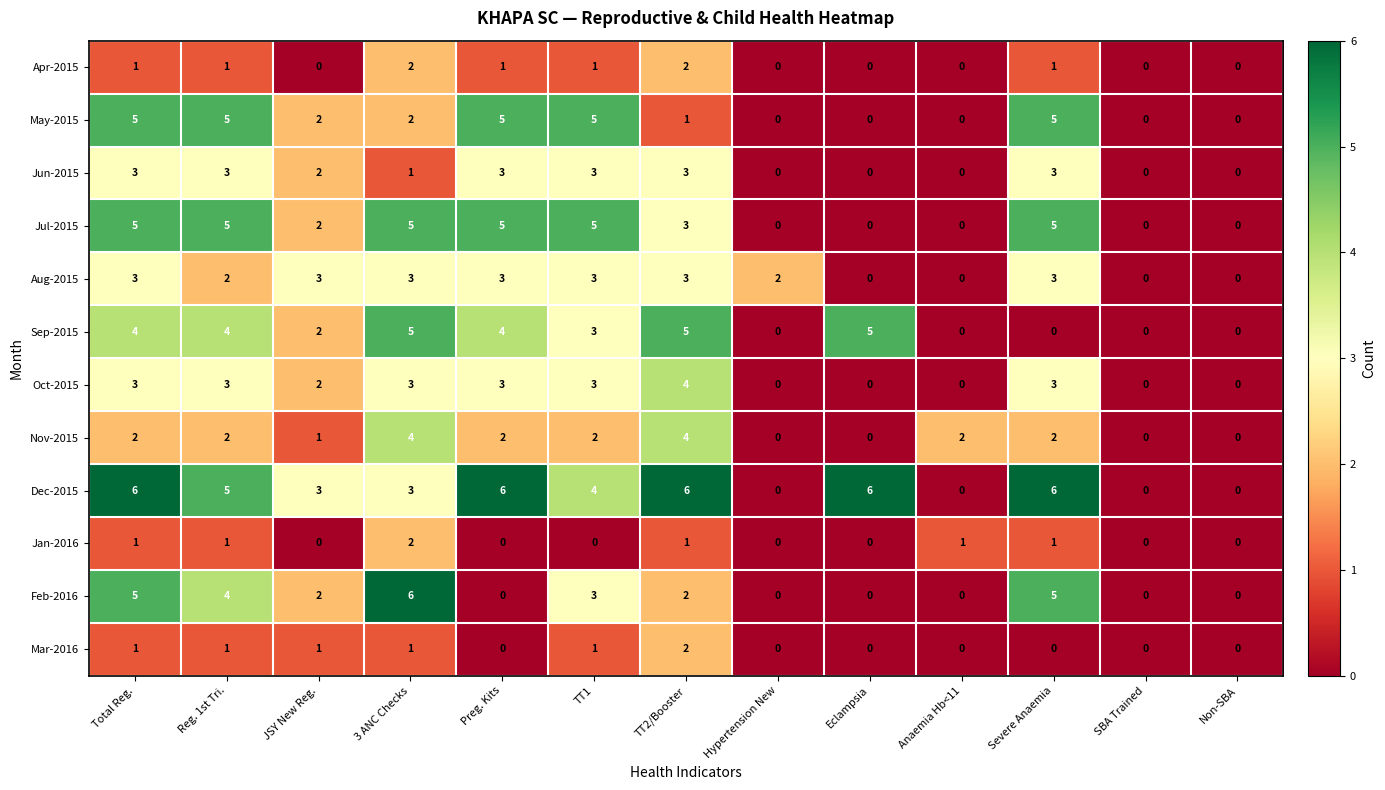

Which series has the largest range (max minus min)?

Dec-2015